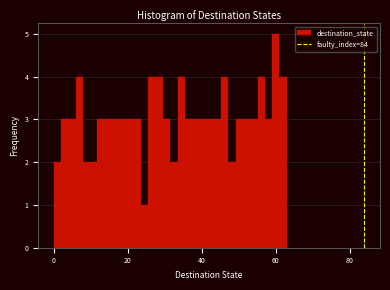

Around what value on the x-axis is the tallest bar? Give the approximate position of its centre, as read against the axis.

60